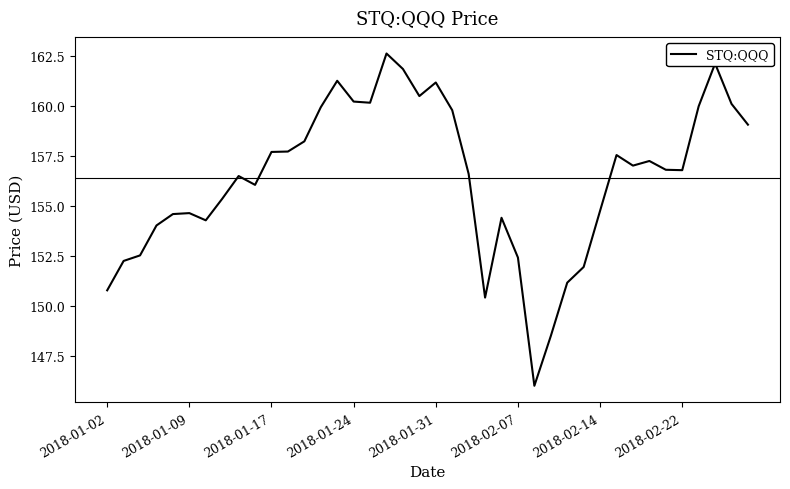

What is the smallest value displayed?

146.0